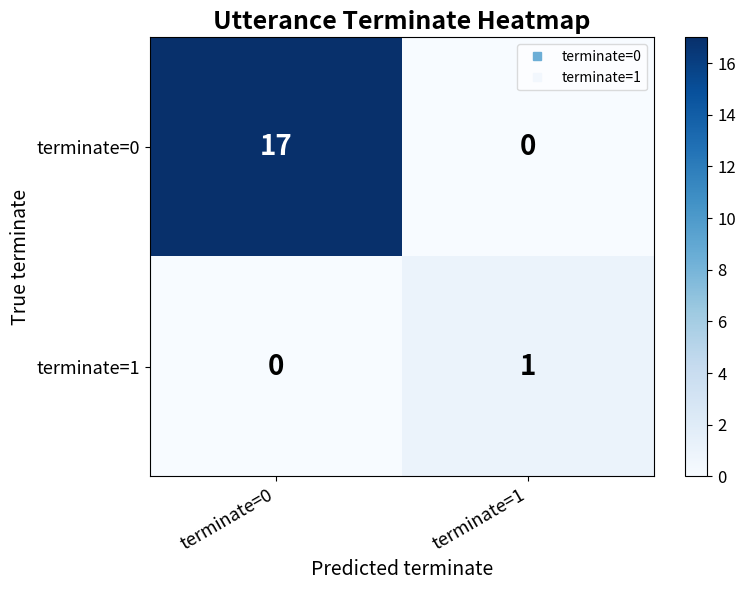

Is it true that terminate=0 equals -8 at terminate=1?

False